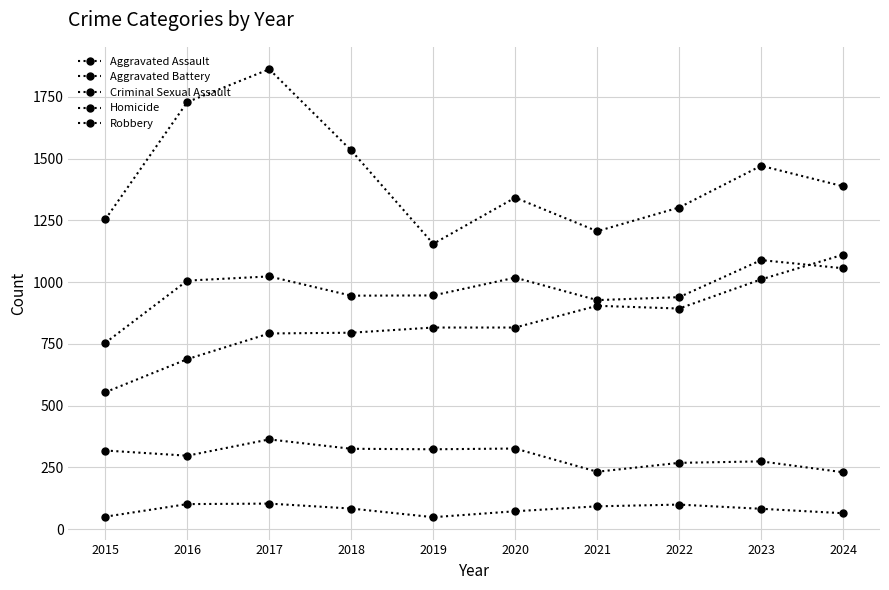

How many data points does each series have?

10